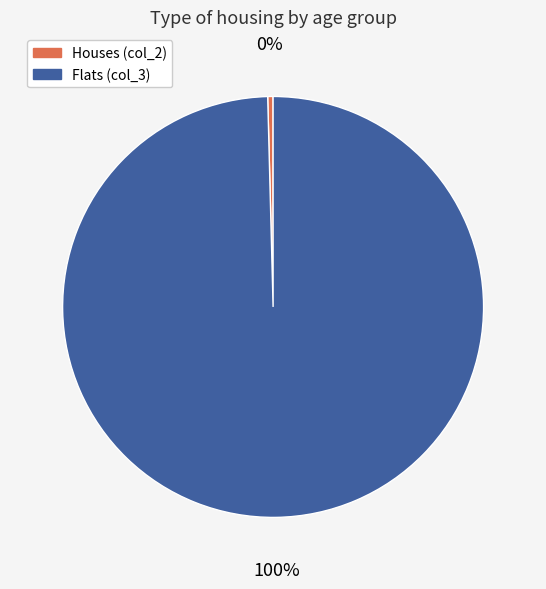

Between Flats (col_3) and Houses (col_2), which is larger?

Flats (col_3)